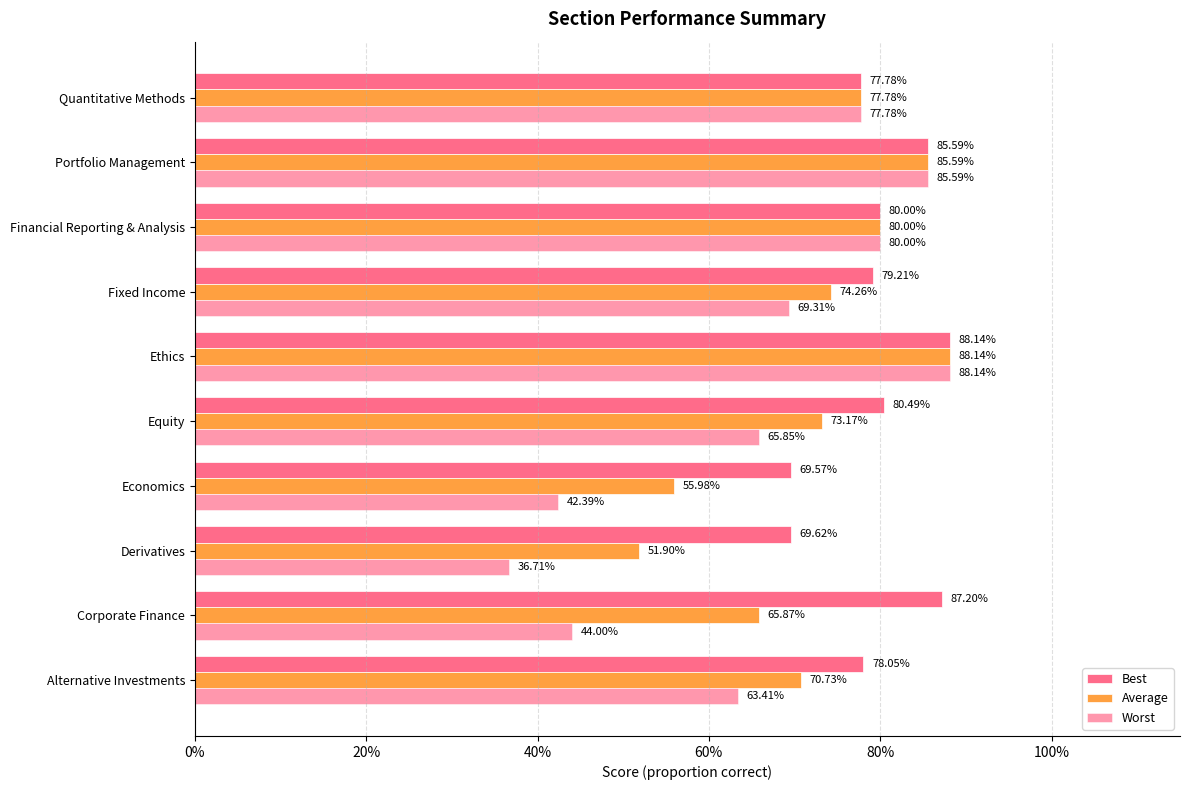

How many groups of bars are there?

10